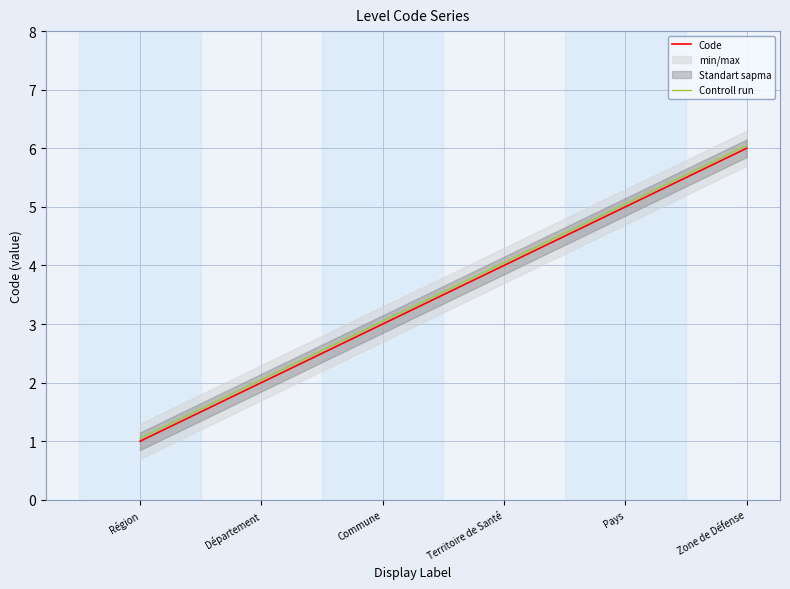

True or false: Code has more than 0 points higher than both neighbors.

False